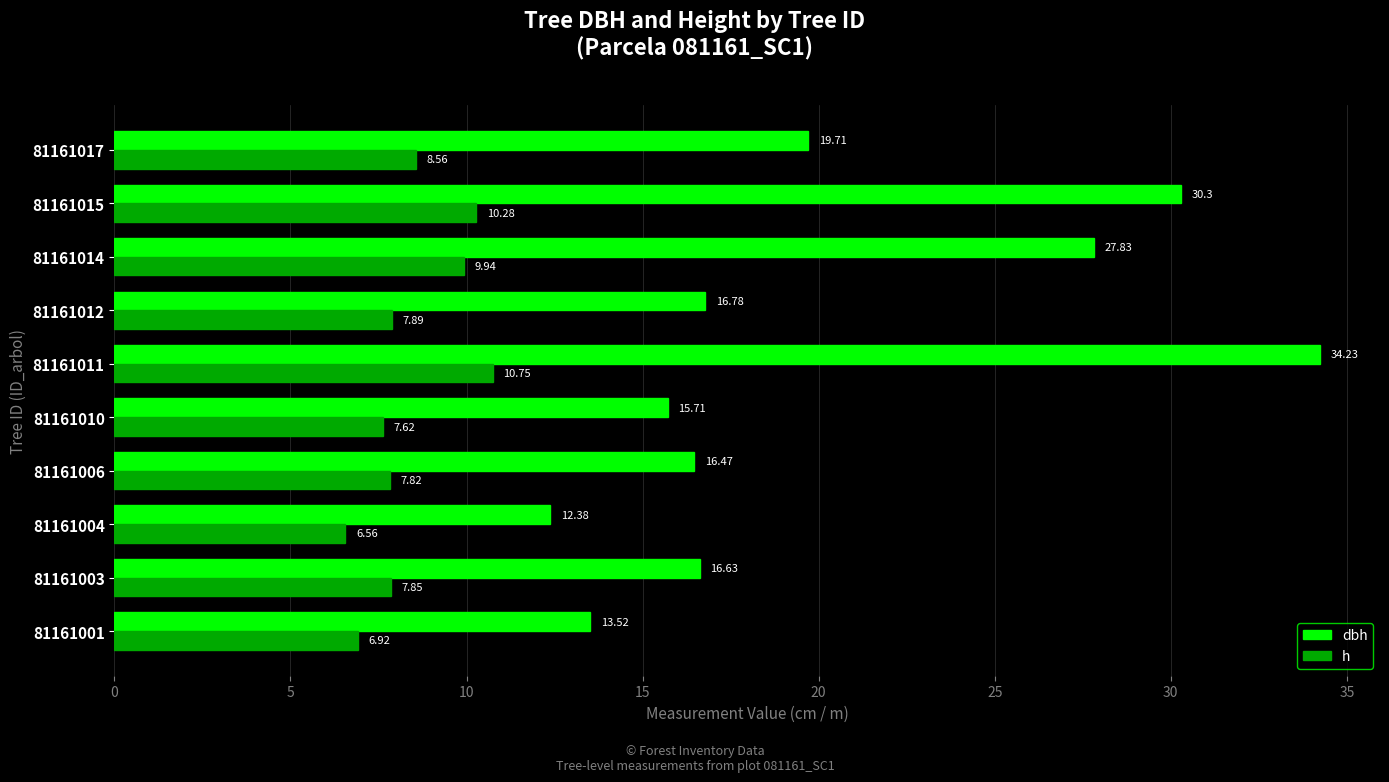

Rank the series by their average value, from lowest to highest.

h, dbh